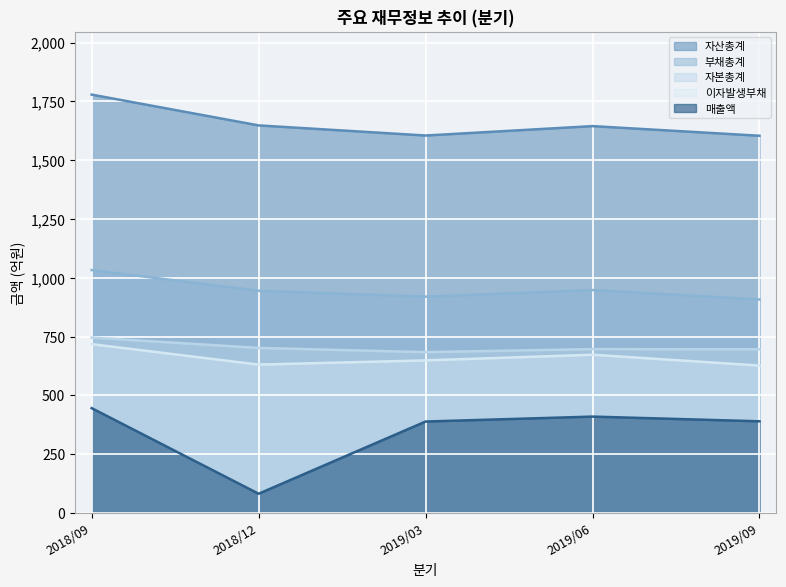

True or false: 자산총계 has more than 1 interior local peaks.

False